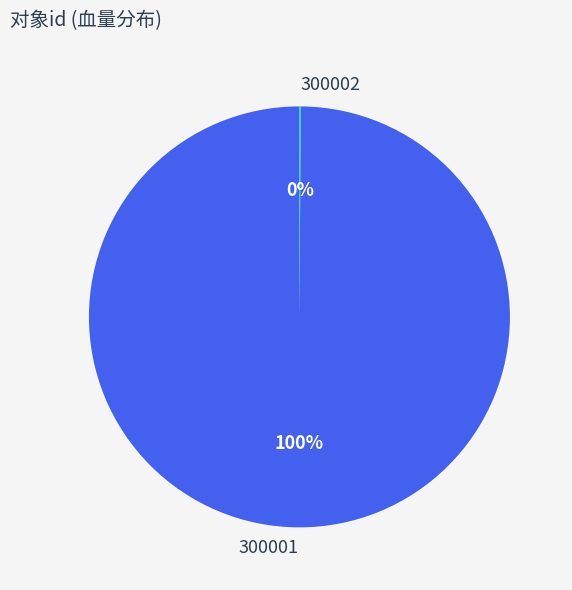

Is it true that 300001 is 88% of the pie?

False